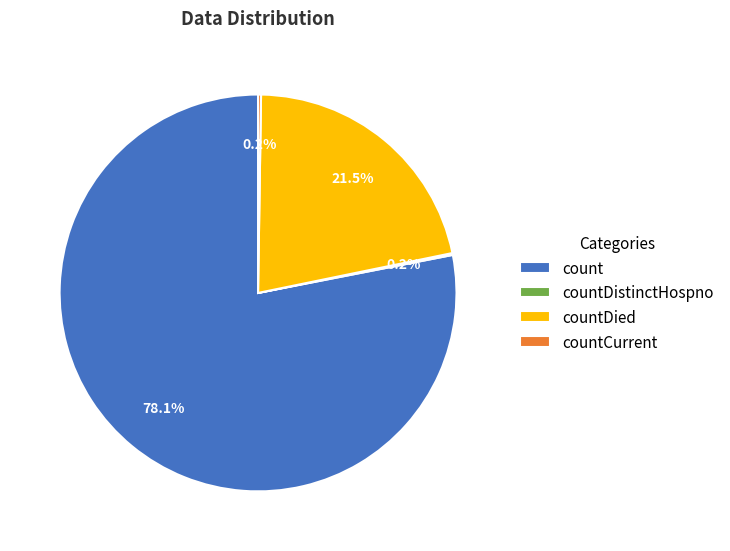

What portion of the pie excludes countDied?

78.5%